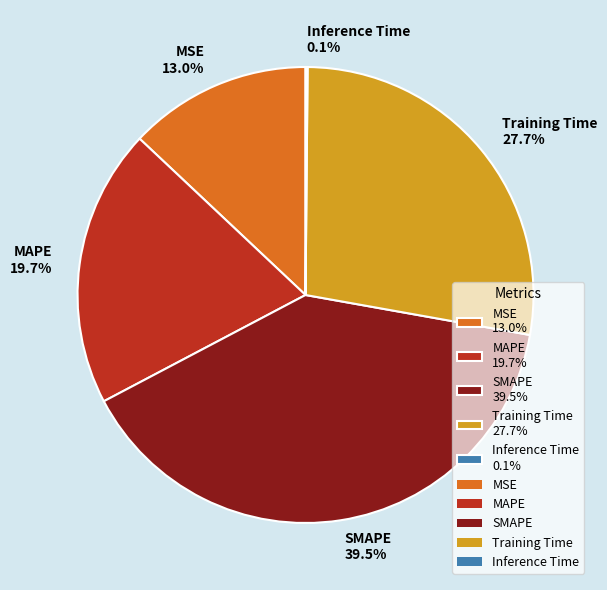

Do Training Time 27.7% and MAPE 19.7% together represent more than half of the pie?

No